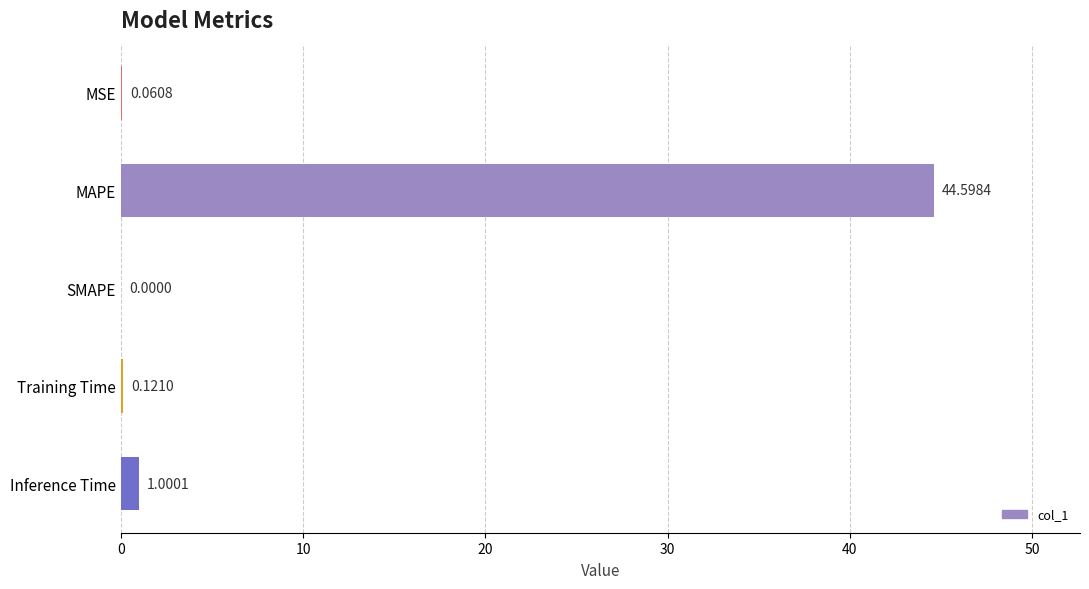

What is the sum of all values?

45.8